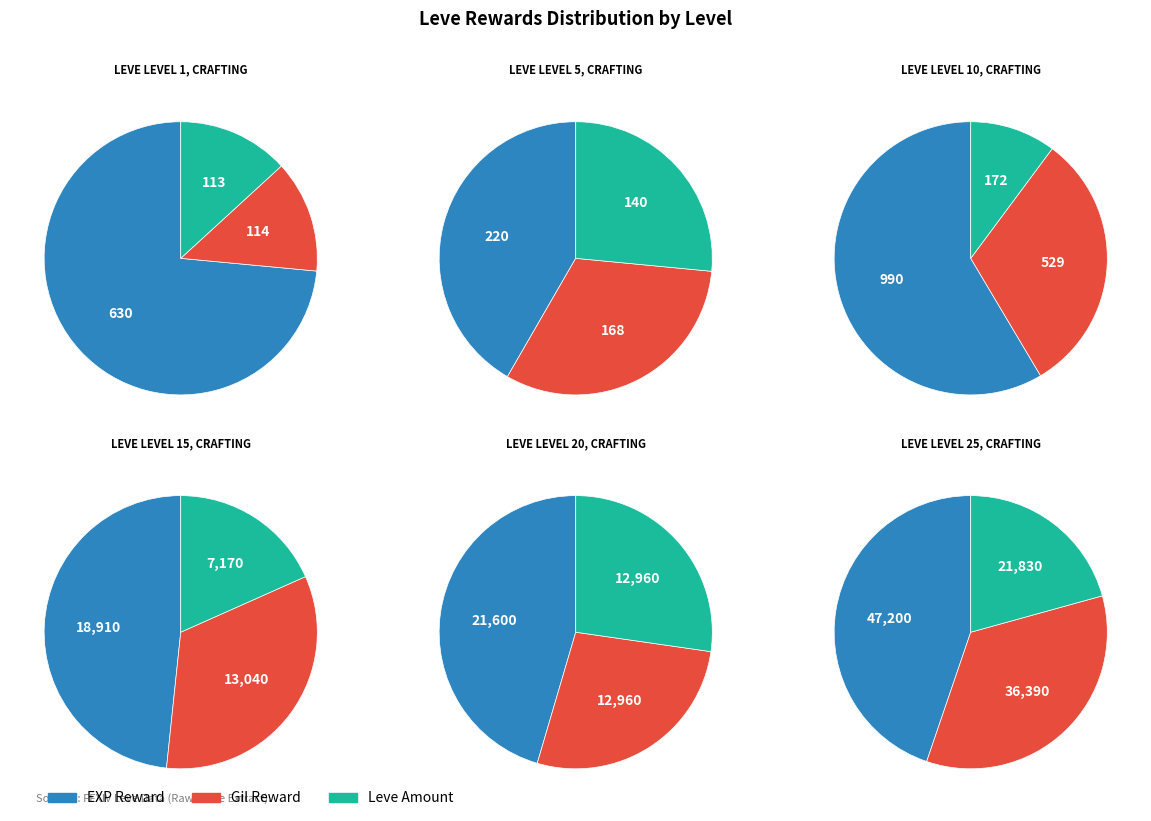

Do Level 1 and Level 10 together represent more than half of the pie?

No